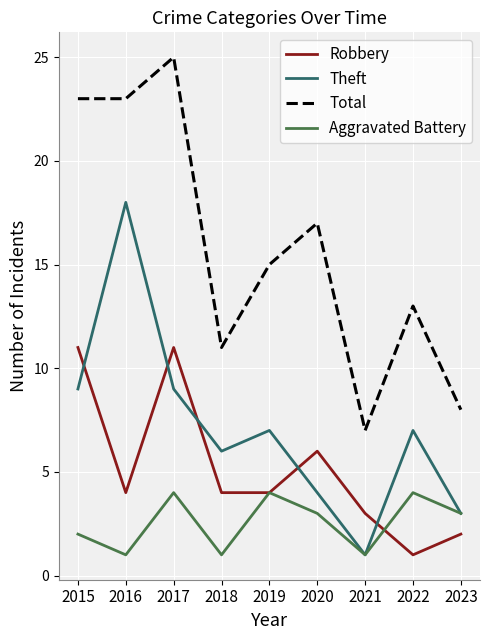

Reading right to left, transcribe all the data shown in this chart.

Robbery: 2	1	3	6	4	4	11	4	11
Theft: 3	7	1	4	7	6	9	18	9
Total: 8	13	7	17	15	11	25	23	23
Aggravated Battery: 3	4	1	3	4	1	4	1	2